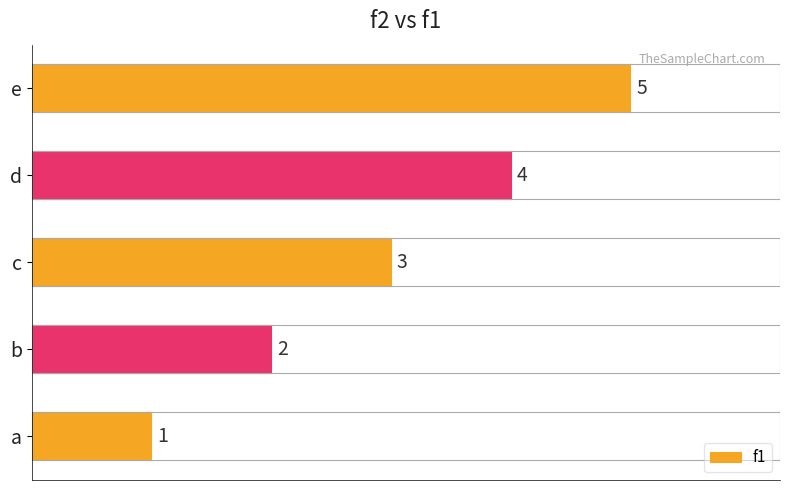

How many values are between 2 and 4?

3